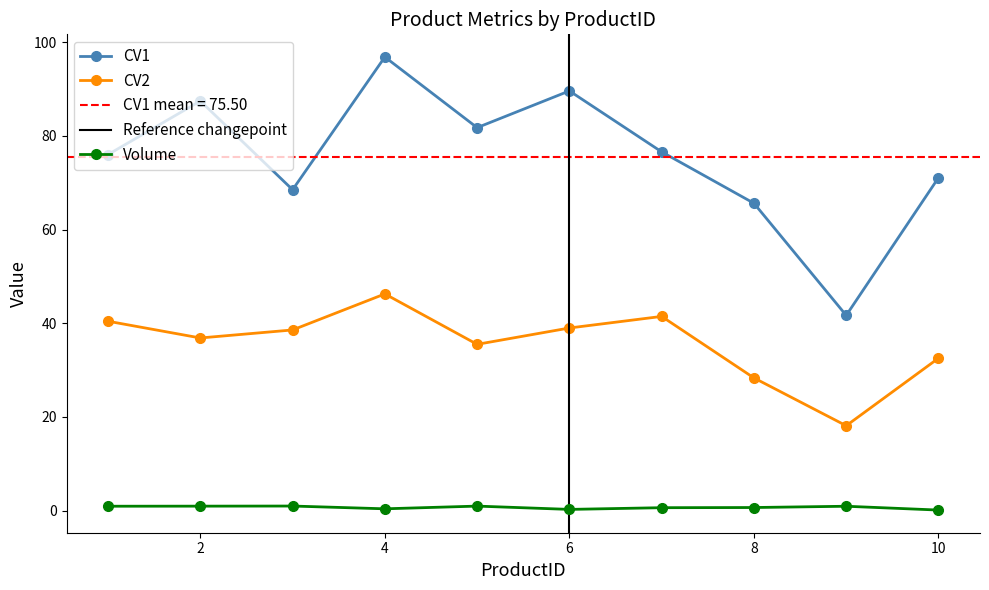

What is the difference between the highest and lowest values at 8?

64.9